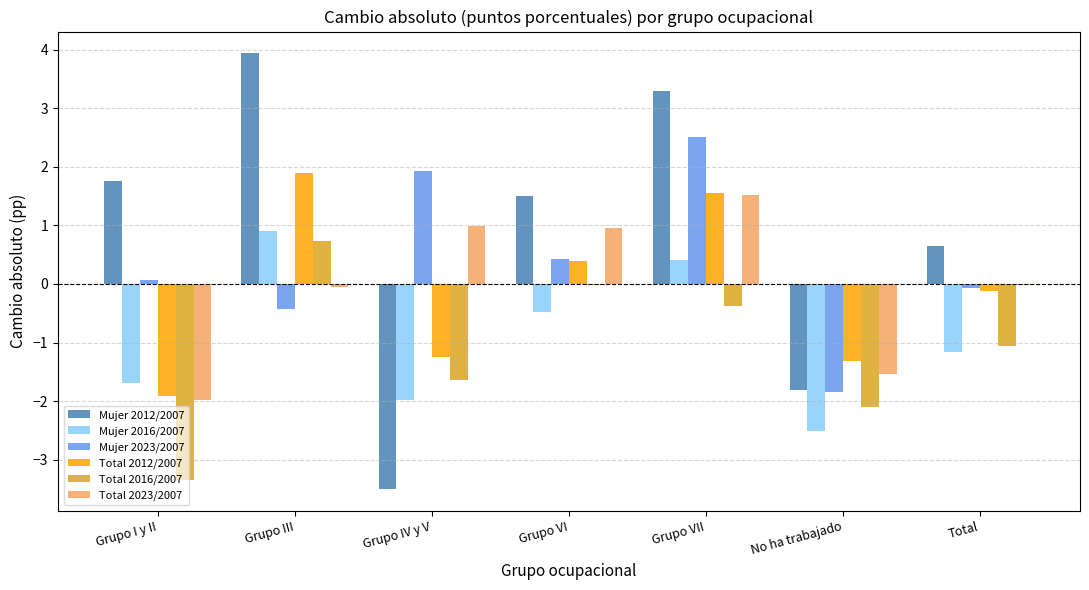

What is the average value of the Mujer 2023/2007 series?

0.4